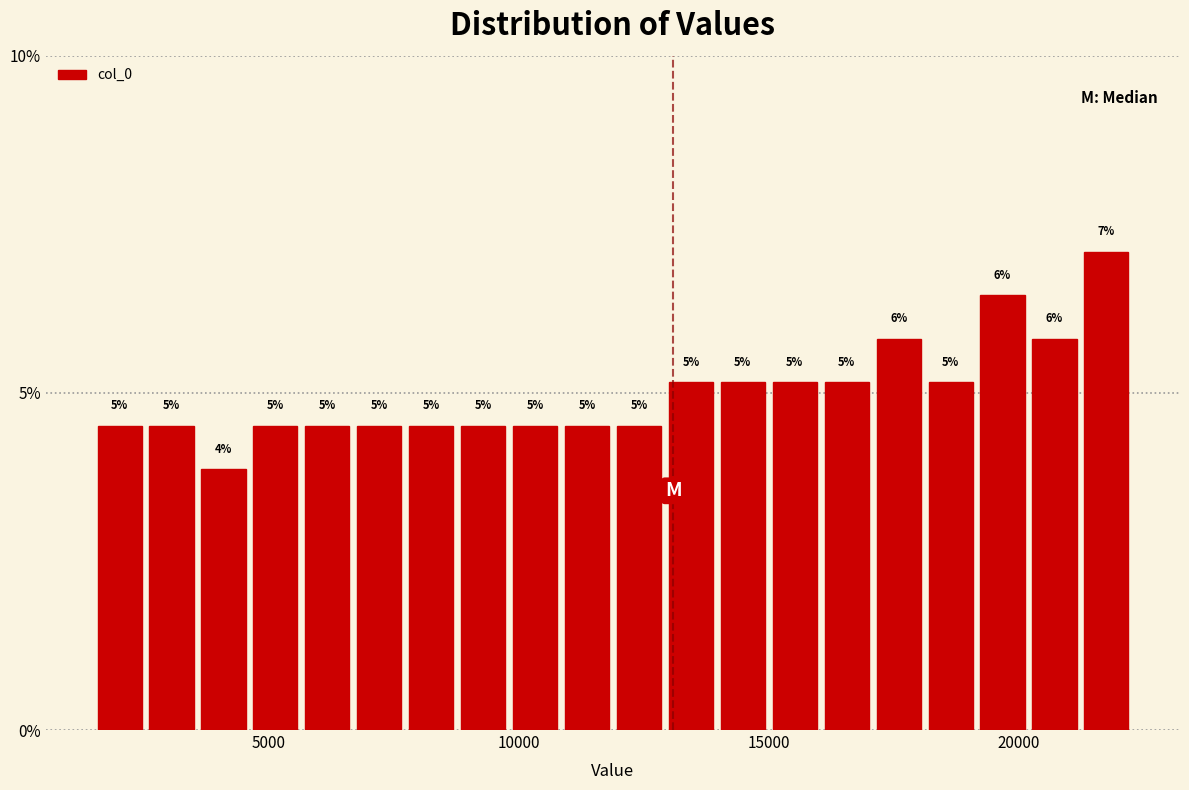

Around what value on the x-axis is the tallest bar? Give the approximate position of its centre, as read against the axis.

22000